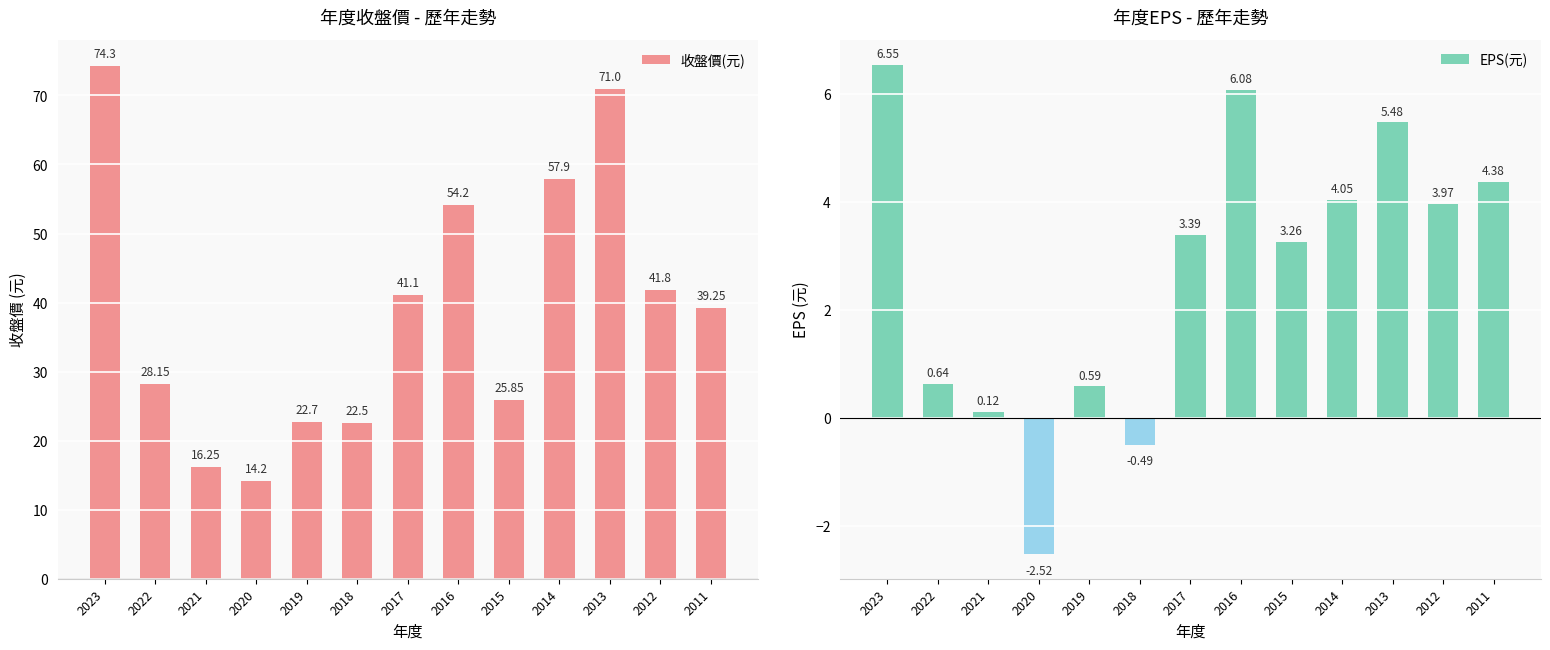

What is the maximum value shown in the chart?

74.3